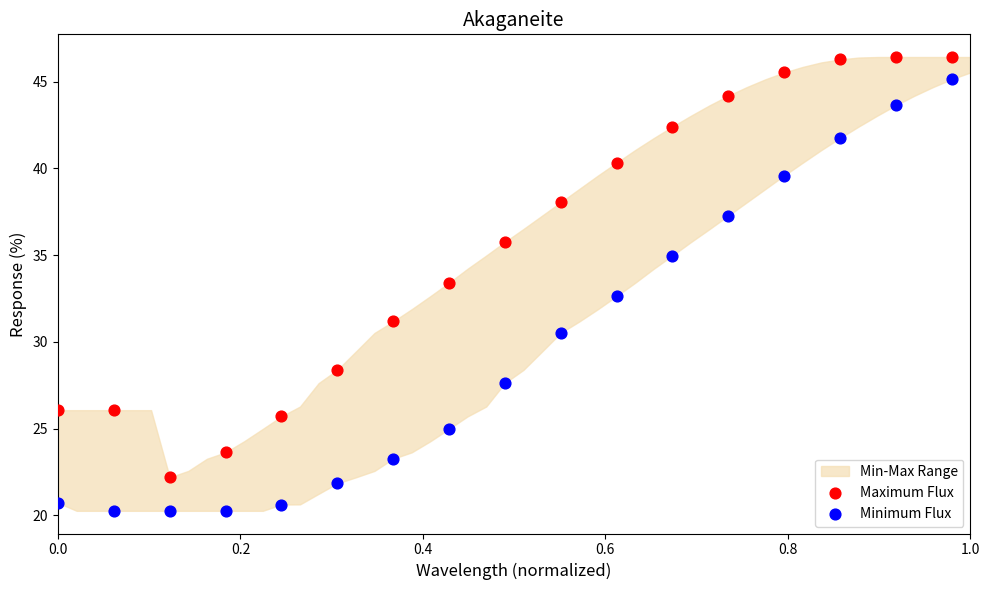

Which series has the largest Y range (max minus min)?

Minimum Flux